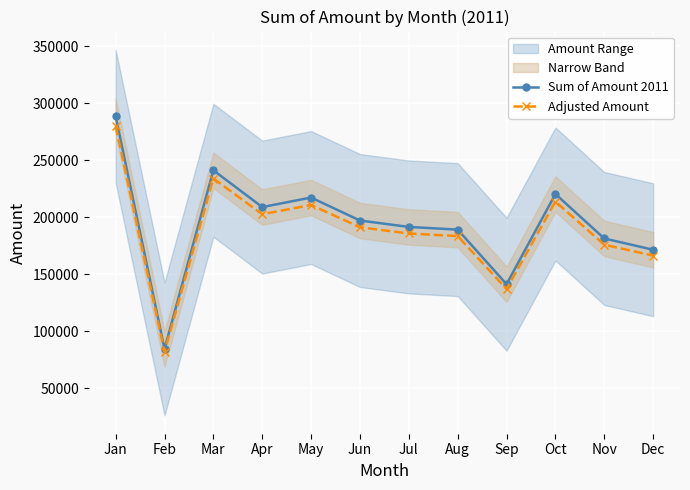

How many data points does each series have?

12